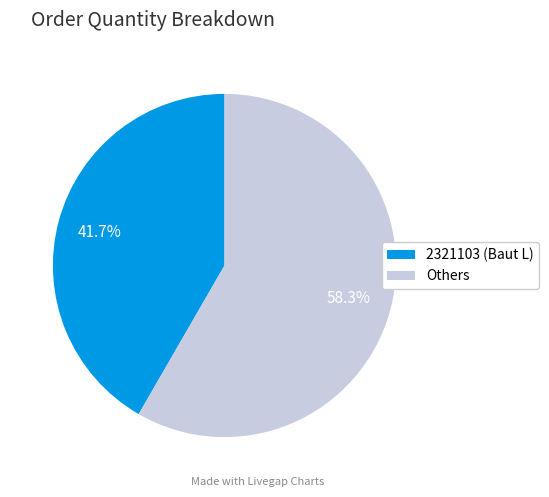

Is there a majority slice in this chart?

Yes